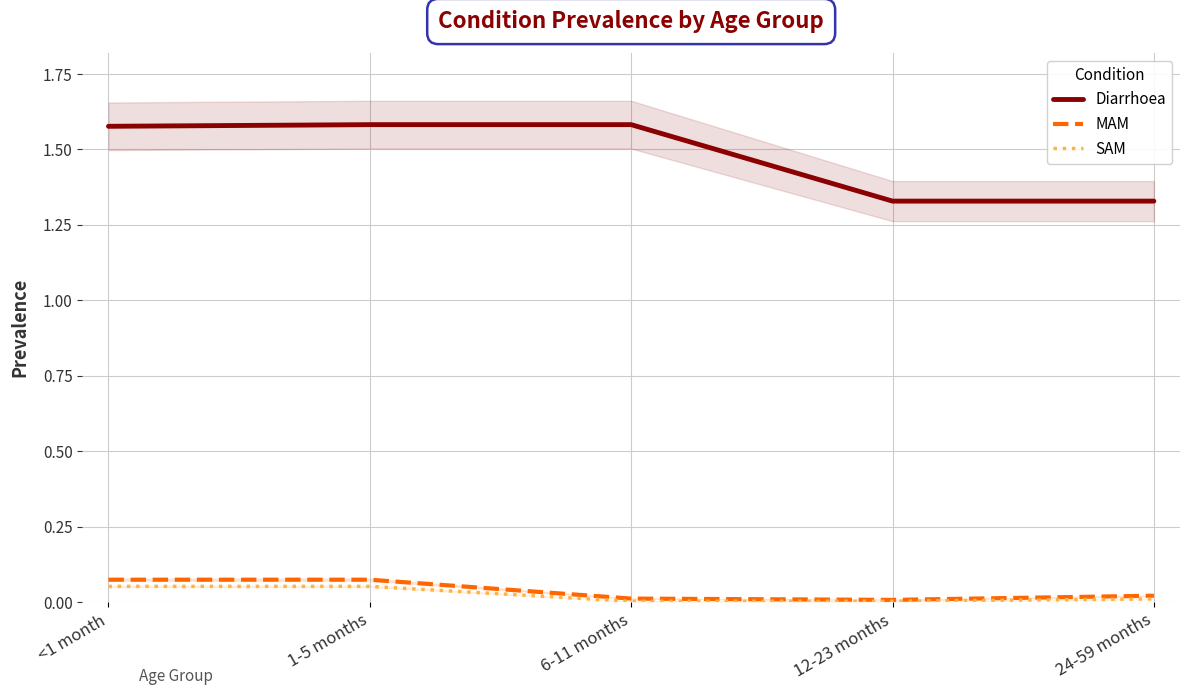

Is this an area chart (filled region under the line)?

No